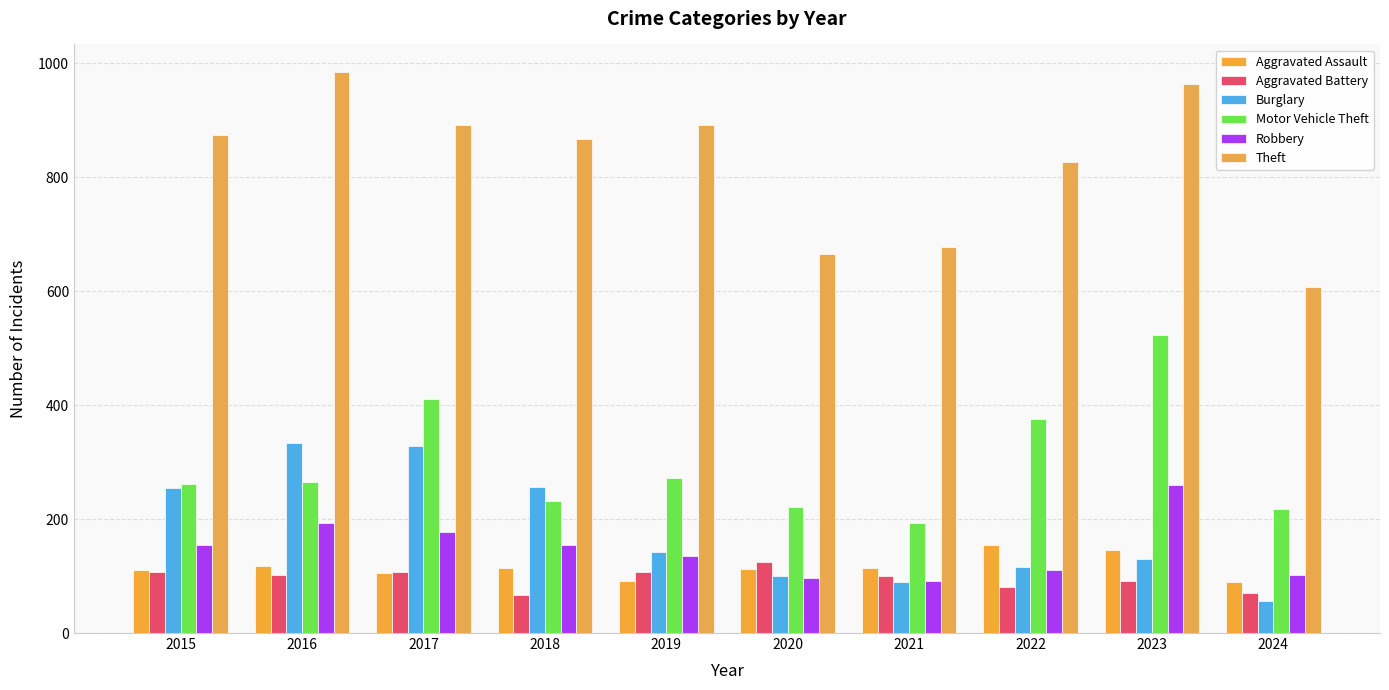

How many categories are shown in the chart?

10